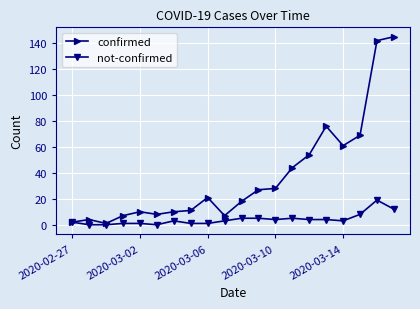

Which series has the widest spread of values?

confirmed